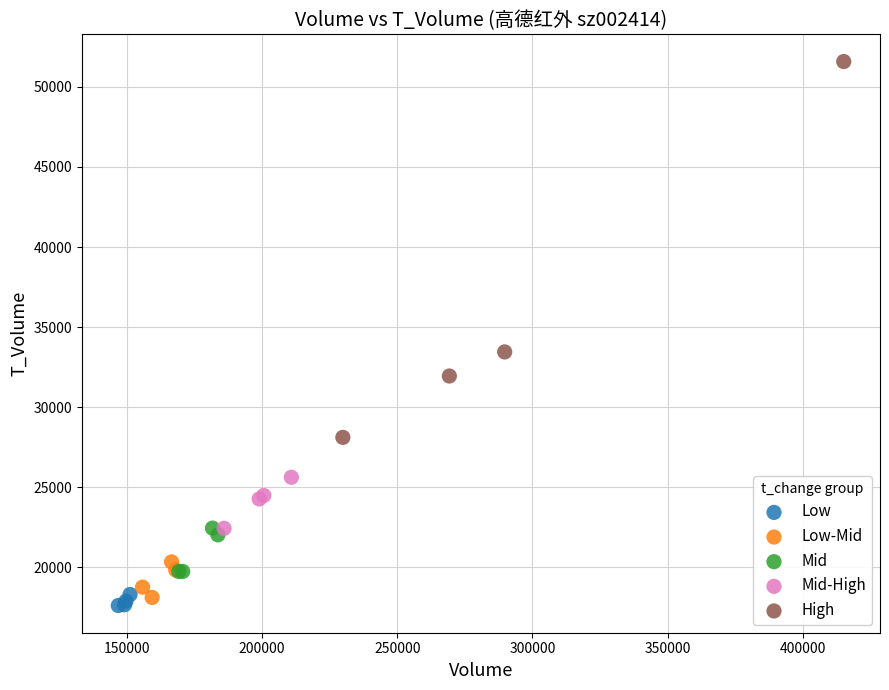

Which series contains the highest Y value?

High